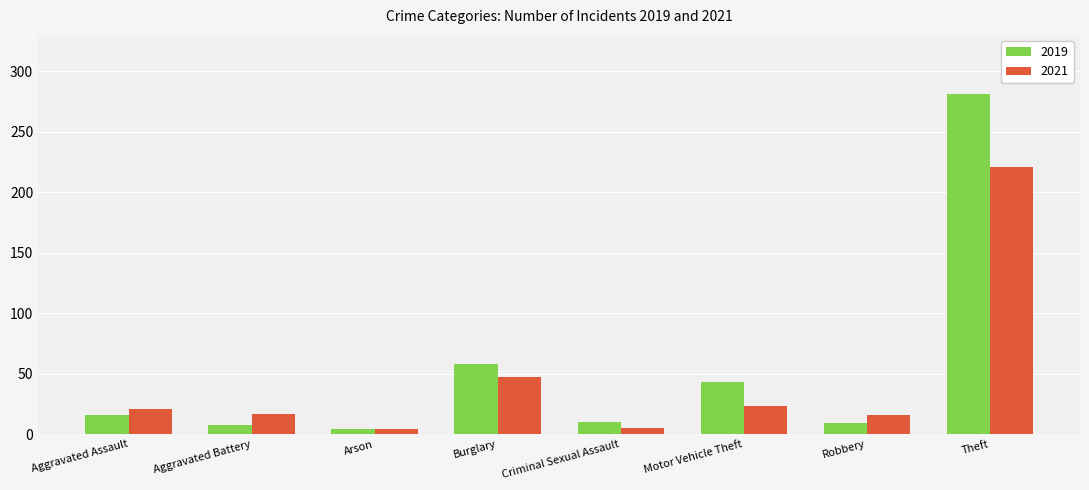

How many values in the 2021 series are below 21?

4